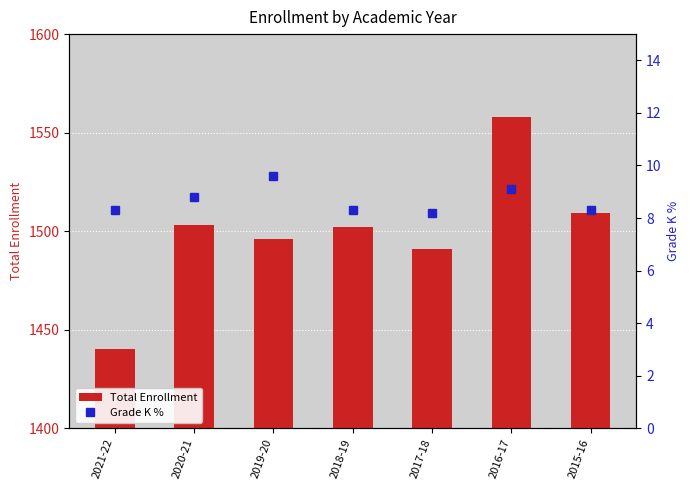

Reading left to right, transcribe all the data shown in this chart.

Total Enrollment: 2021-22=1440.0	2020-21=1503.0	2019-20=1496.0	2018-19=1502.0	2017-18=1491.0	2016-17=1558.0	2015-16=1509.0
Grade K %: 2021-22=8.3	2020-21=8.8	2019-20=9.6	2018-19=8.3	2017-18=8.2	2016-17=9.1	2015-16=8.3